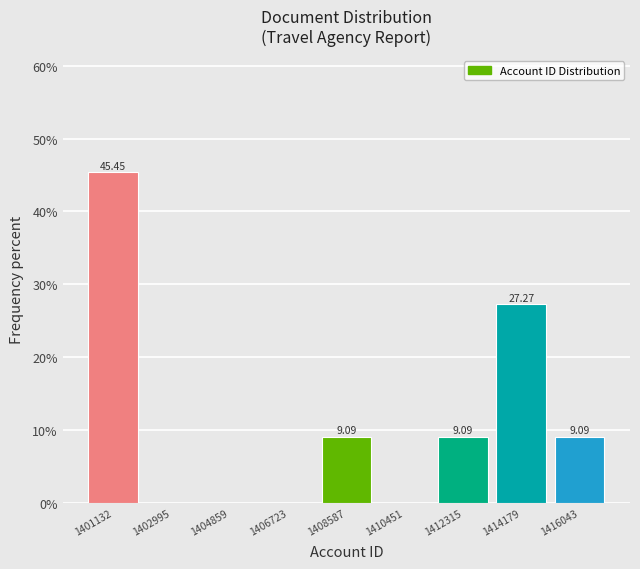

What is the sum of all values?

100.0